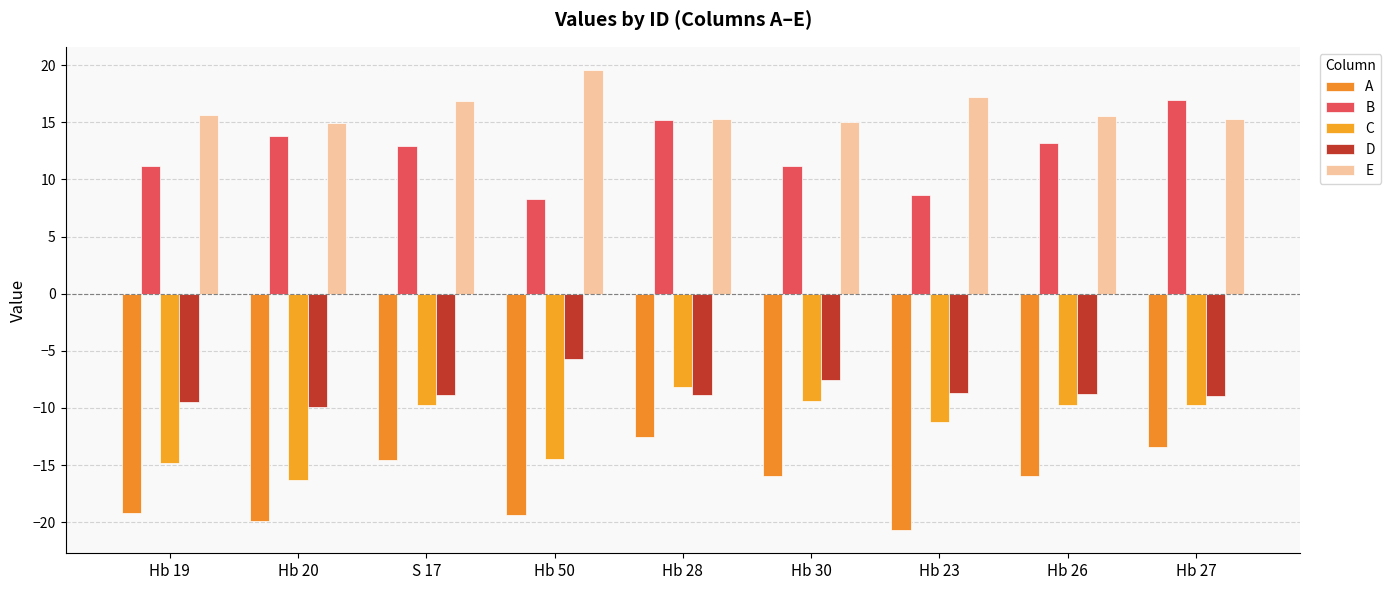

Is it true that B equals 12.7 at Hb 23?

False